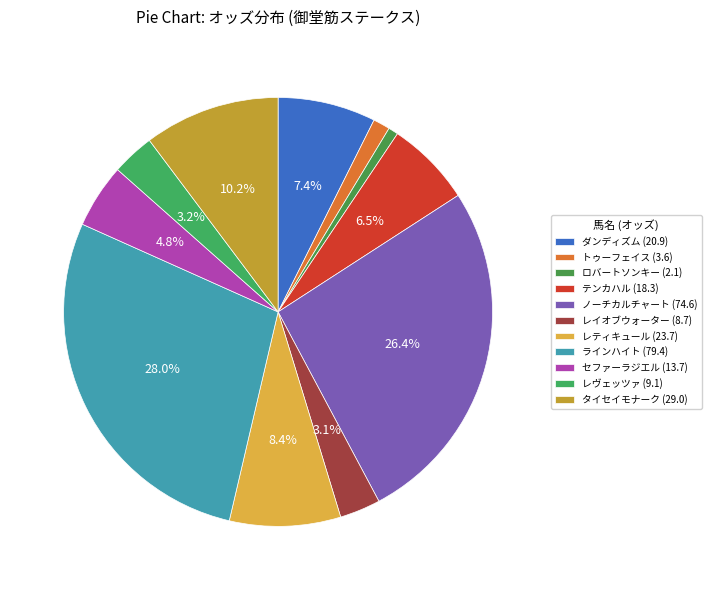

True or false: セファーラジエル accounts for 5% of the total.

True